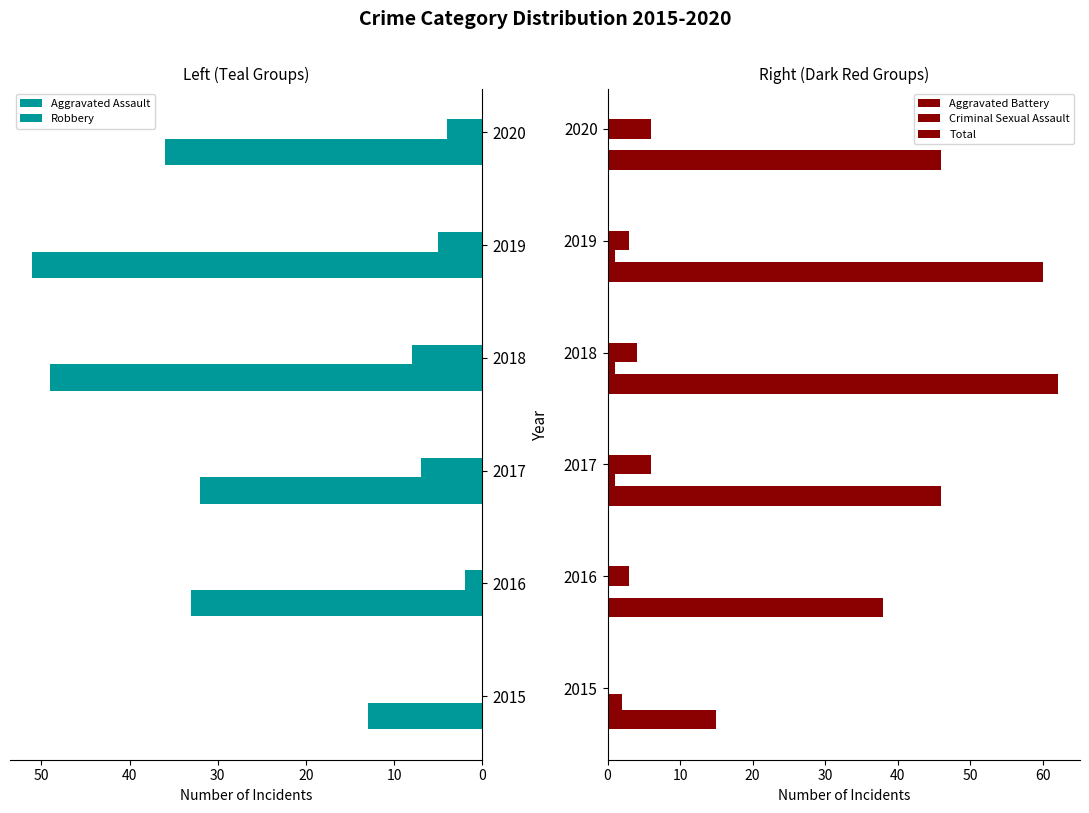

How many bars are there in total?

30